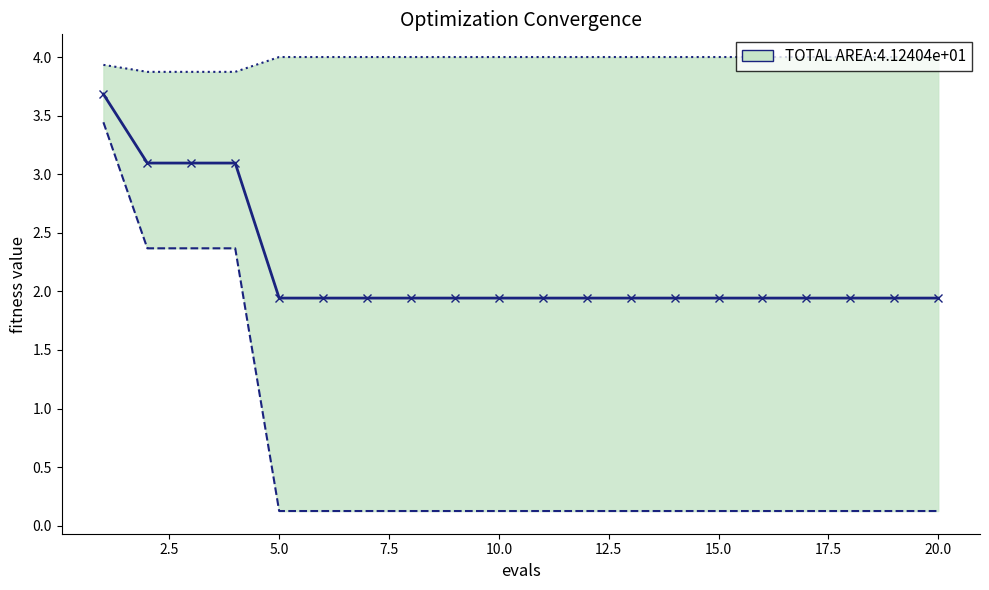

Reading left to right, transcribe all the data shown in this chart.

mean: 3.7	3.1	3.1	3.1	1.9	1.9	1.9	1.9	1.9	1.9	1.9	1.9	1.9	1.9	1.9	1.9	1.9	1.9	1.9	1.9
best: 3.4	2.4	2.4	2.4	0.1	0.1	0.1	0.1	0.1	0.1	0.1	0.1	0.1	0.1	0.1	0.1	0.1	0.1	0.1	0.1
worst: 3.9	3.9	3.9	3.9	4.0	4.0	4.0	4.0	4.0	4.0	4.0	4.0	4.0	4.0	4.0	4.0	4.0	4.0	4.0	4.0